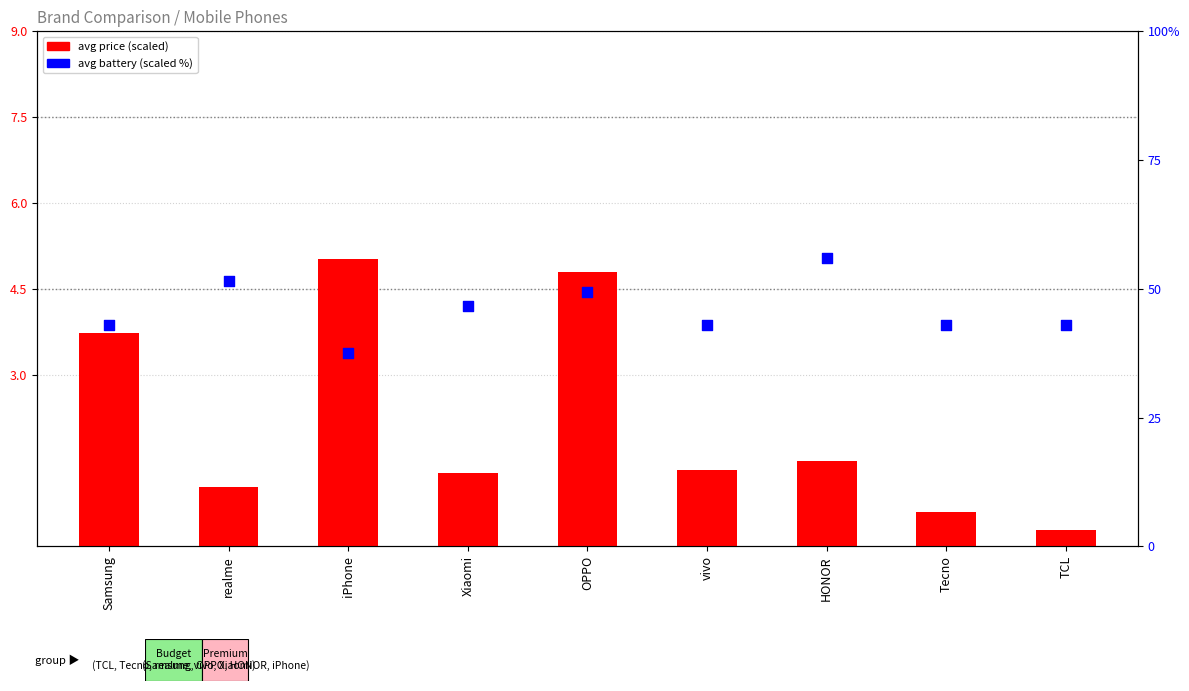

At how many categories does at least one series exceed 23?

9